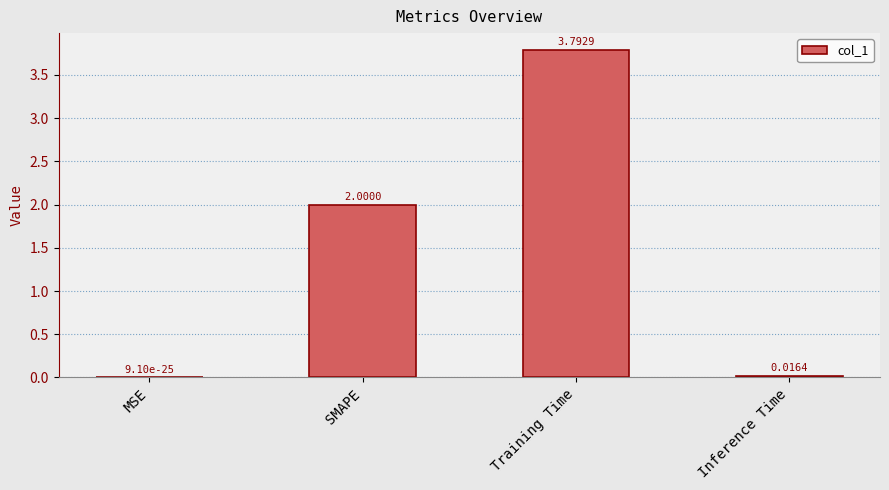

Which category has the highest value across all series?

Training Time